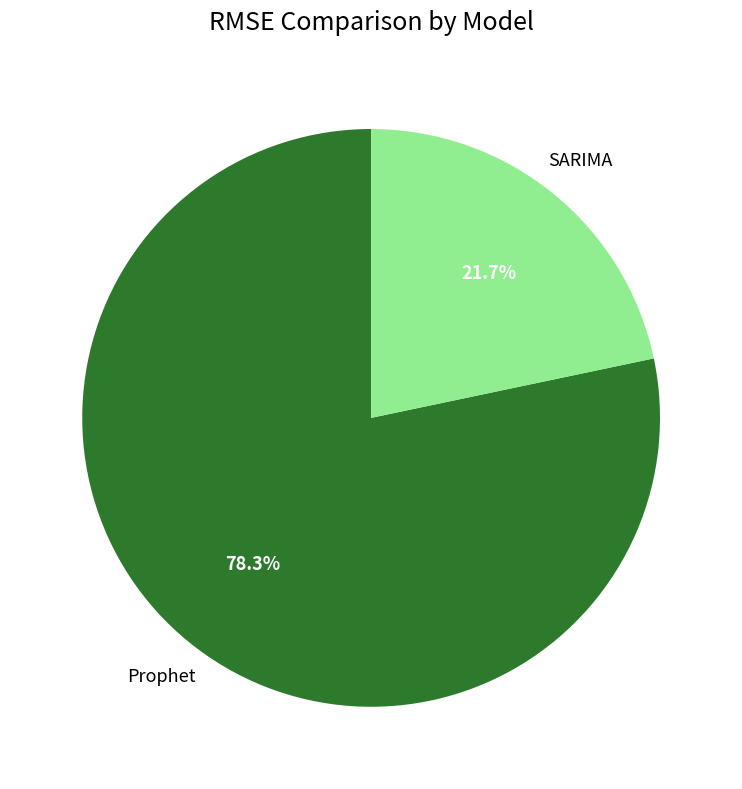

Is there a majority slice in this chart?

Yes